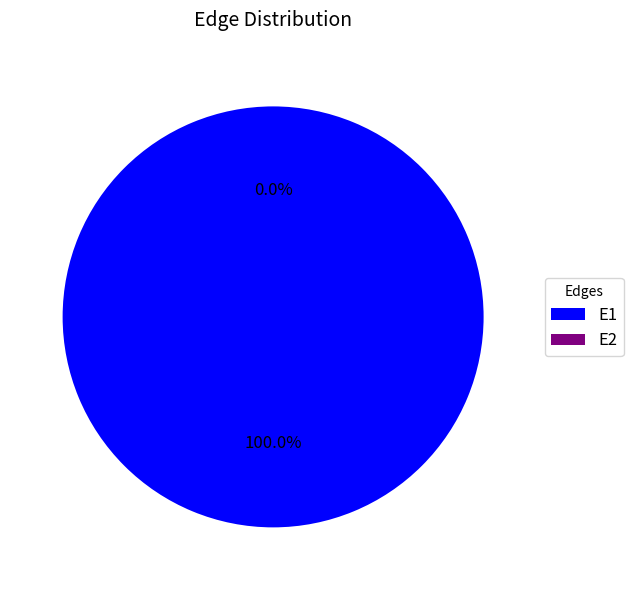

The E1 slice represents 99% of the pie. True or false?

False